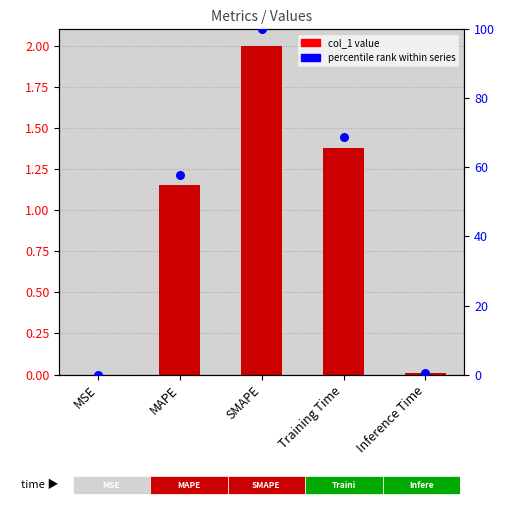

What are all the series names shown in the legend?

col_1, percentile rank